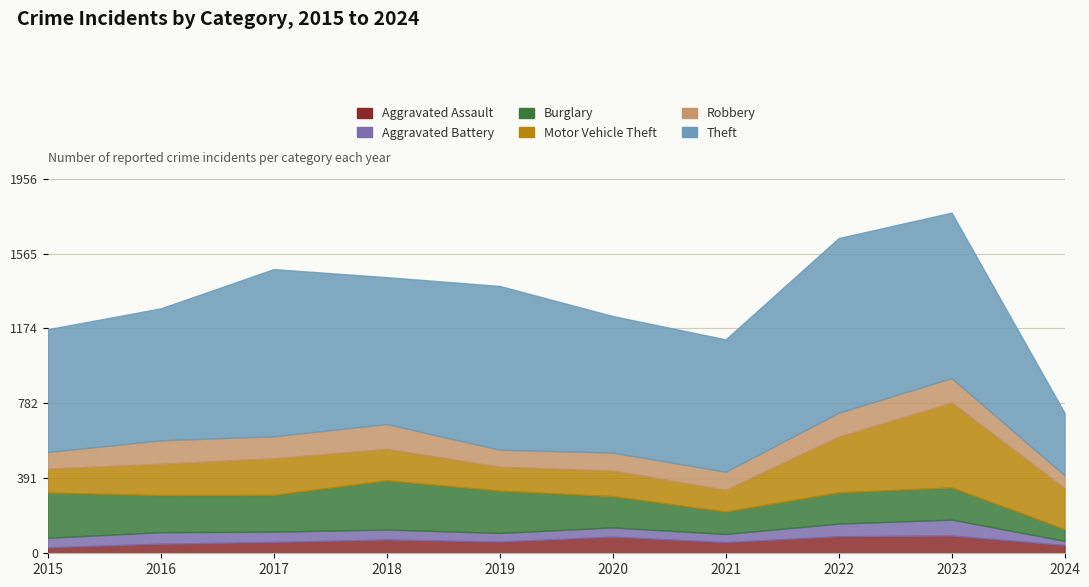

How many intersections are there between Burglary and Robbery?

1